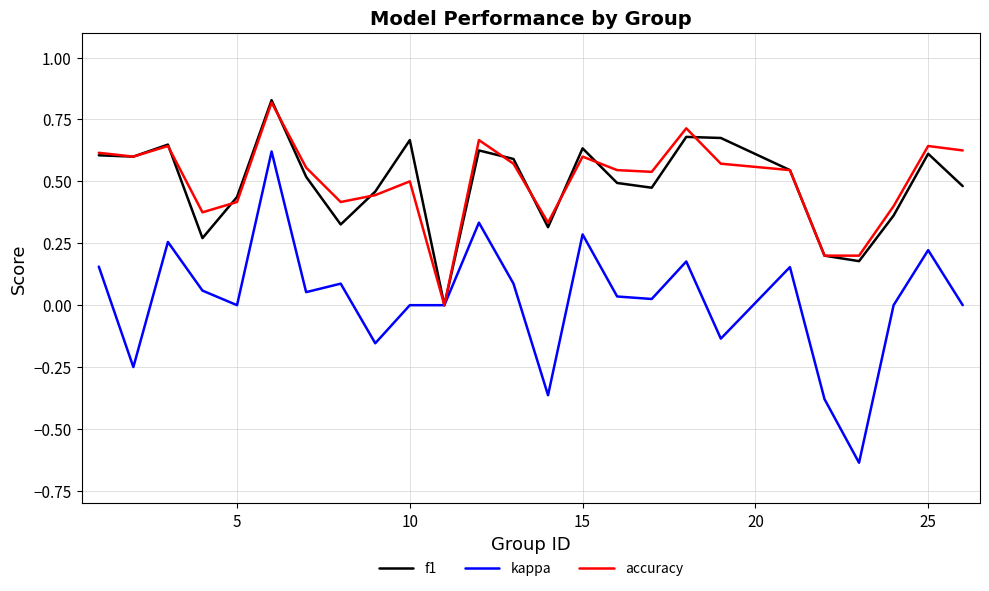

Reading left to right, list all the values displayed in this chart.

f1: 0.6	0.6	0.6	0.3	0.4	0.8	0.5	0.3	0.5	0.7	0.0	0.6	0.6	0.3	0.6	0.5	0.5	0.7	0.7	0.5	0.2	0.2	0.4	0.6	0.5
kappa: 0.2	-0.2	0.3	0.1	0.0	0.6	0.1	0.1	-0.2	0.0	0.0	0.3	0.1	-0.4	0.3	0.0	0.0	0.2	-0.1	0.2	-0.4	-0.6	0.0	0.2	0.0
accuracy: 0.6	0.6	0.6	0.4	0.4	0.8	0.6	0.4	0.4	0.5	0.0	0.7	0.6	0.3	0.6	0.5	0.5	0.7	0.6	0.5	0.2	0.2	0.4	0.6	0.6